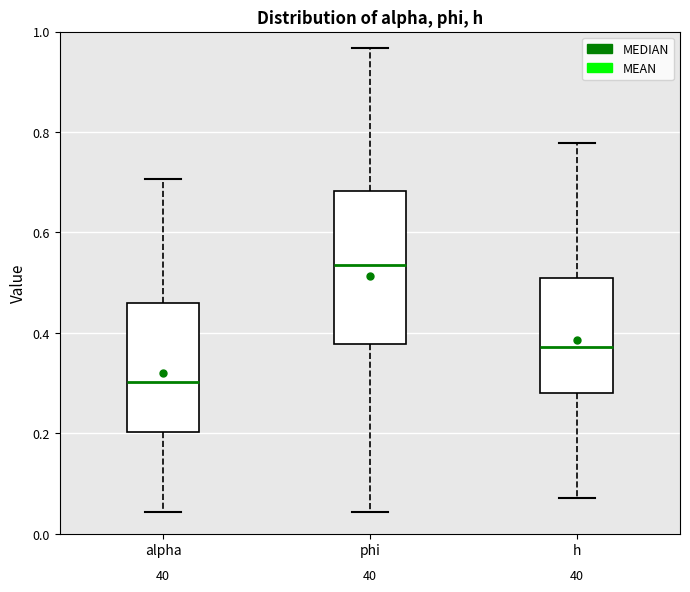

Where does the median line of the box for h sit on the y-axis? The values are not printed on the chart, so give them approximately, as read against the axis.

0.38